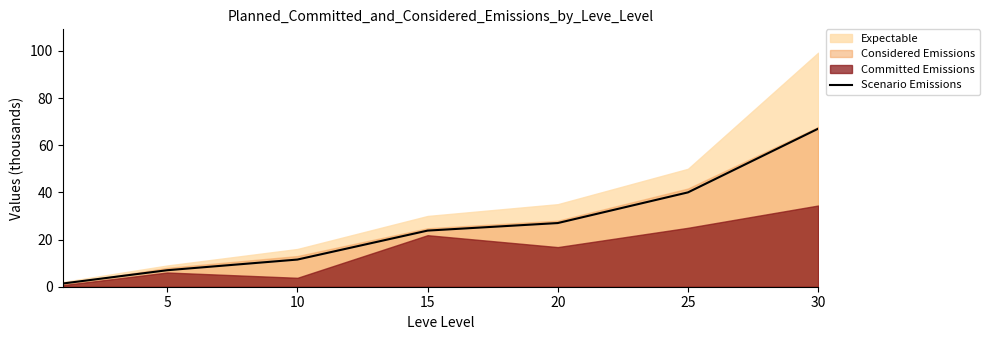

What is the smallest value displayed?

1.4